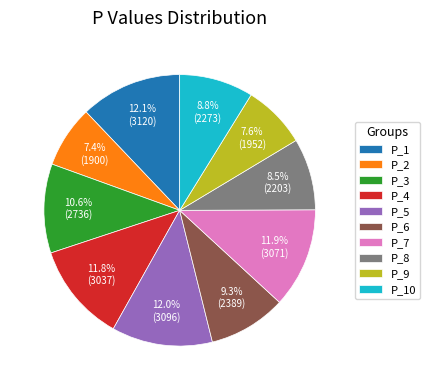

How many segments does this pie chart have?

10